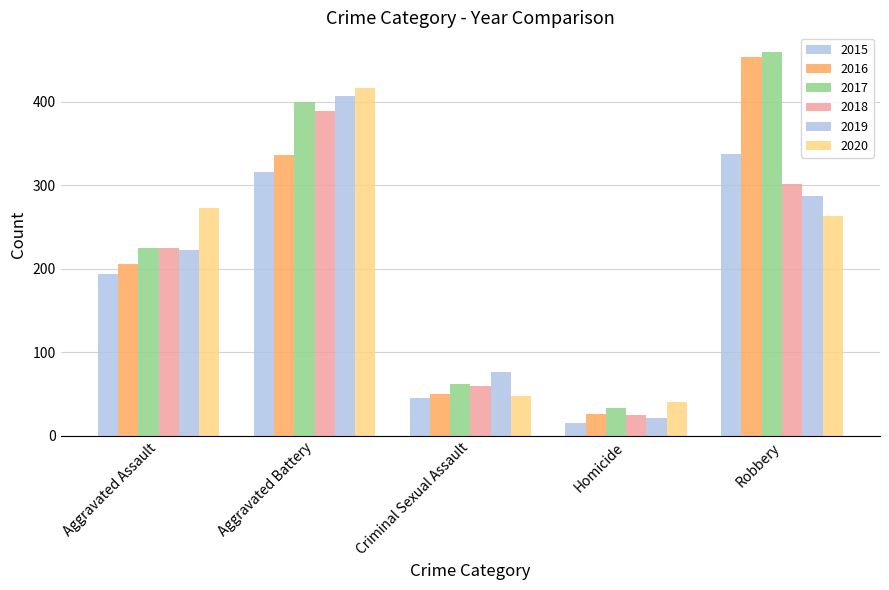

Reading right to left, transcribe all the data shown in this chart.

2015: Robbery=337	Homicide=15	Criminal Sexual Assault=46	Aggravated Battery=316	Aggravated Assault=194
2016: Robbery=454	Homicide=26	Criminal Sexual Assault=50	Aggravated Battery=336	Aggravated Assault=206
2017: Robbery=460	Homicide=33	Criminal Sexual Assault=62	Aggravated Battery=400	Aggravated Assault=225
2018: Robbery=301	Homicide=25	Criminal Sexual Assault=60	Aggravated Battery=389	Aggravated Assault=225
2019: Robbery=287	Homicide=22	Criminal Sexual Assault=77	Aggravated Battery=407	Aggravated Assault=223
2020: Robbery=263	Homicide=41	Criminal Sexual Assault=48	Aggravated Battery=416	Aggravated Assault=273